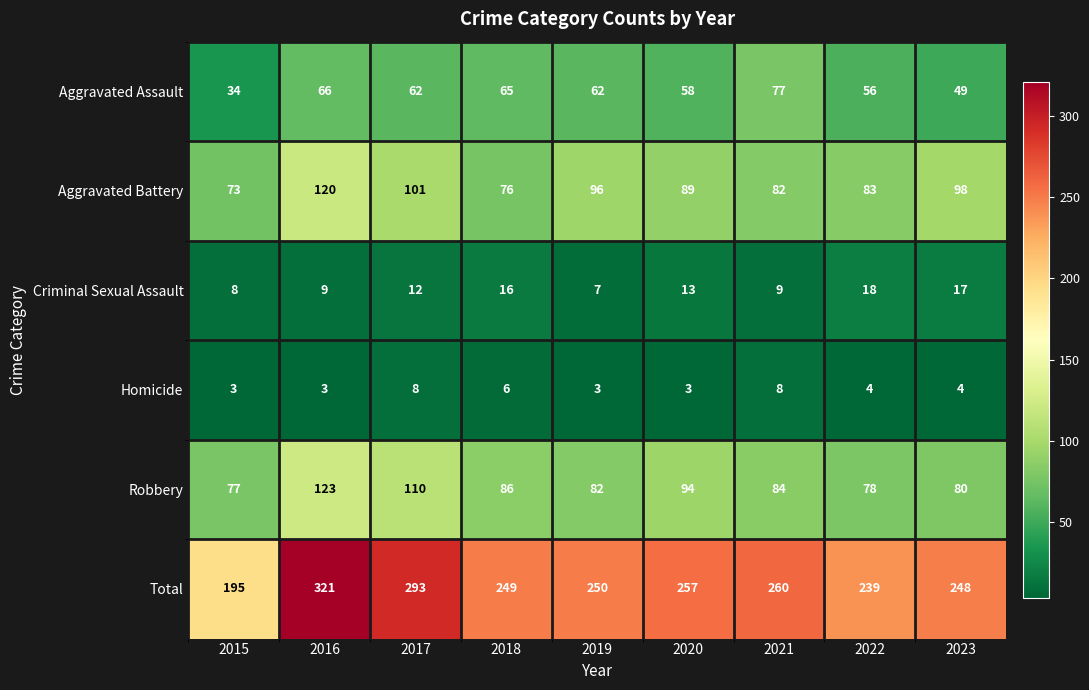

The Criminal Sexual Assault series shows 12 at 2017. True or false?

True